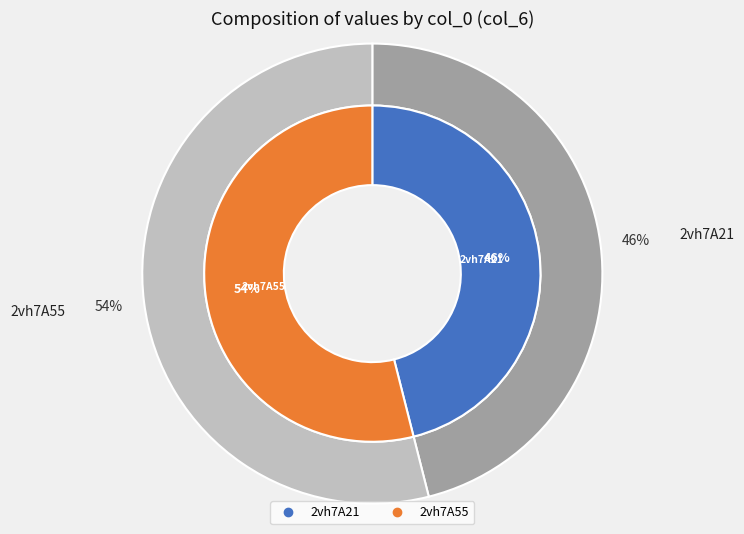

Is it true that 2vh7A55 is 69% of the pie?

False